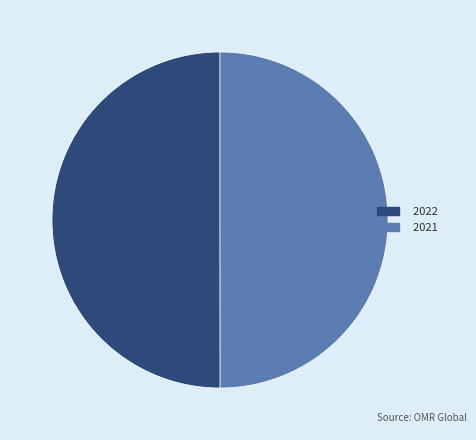

Combined, do 2021 and 2022 account for over 50%?

Yes